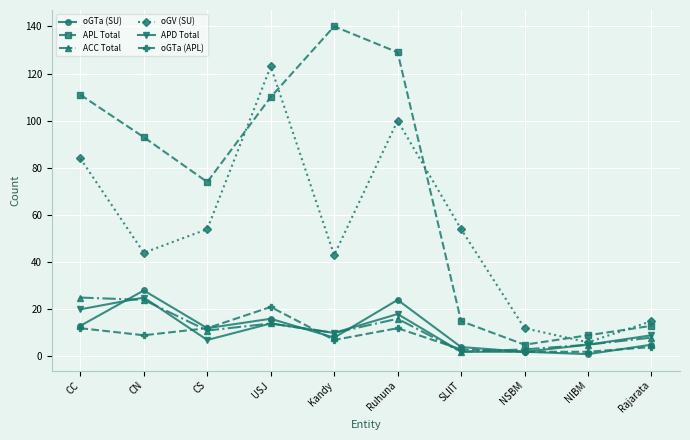

True or false: oGV (SU) and oGTa (SU) intersect in this chart.

False